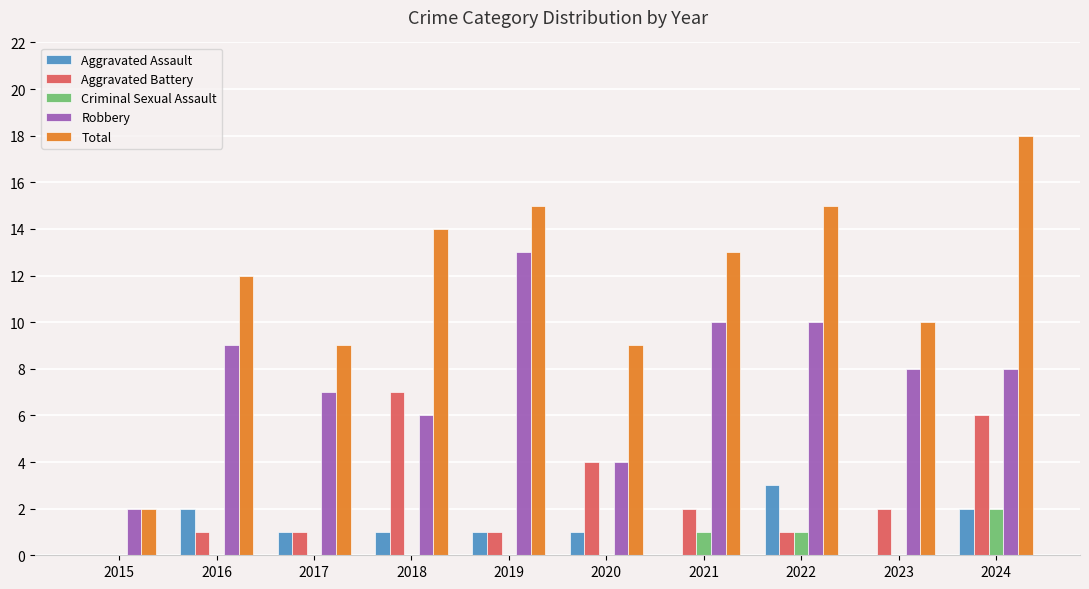

How many groups of bars are there?

10